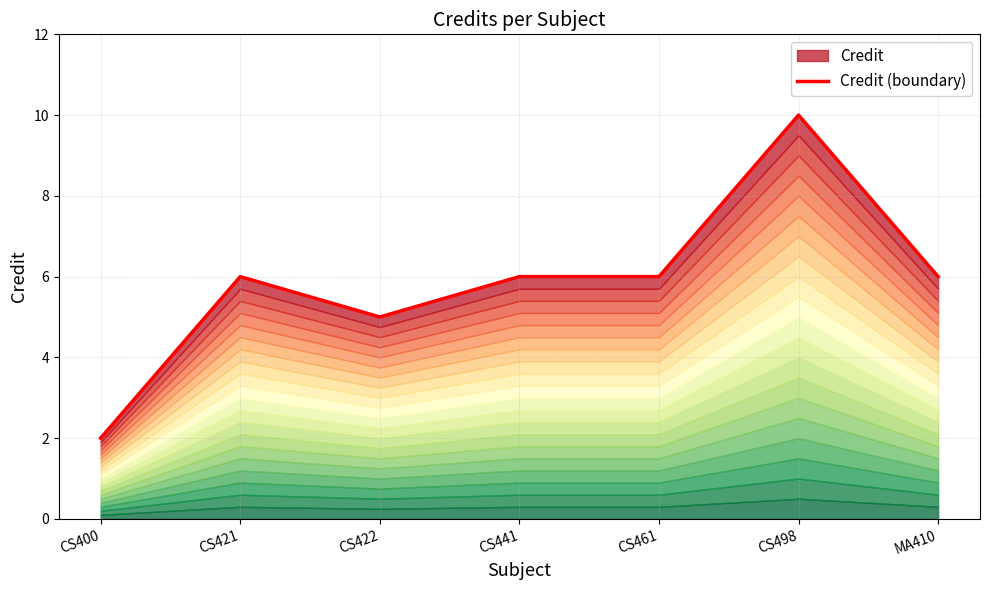

Which category has the lowest value across all series?

CS400